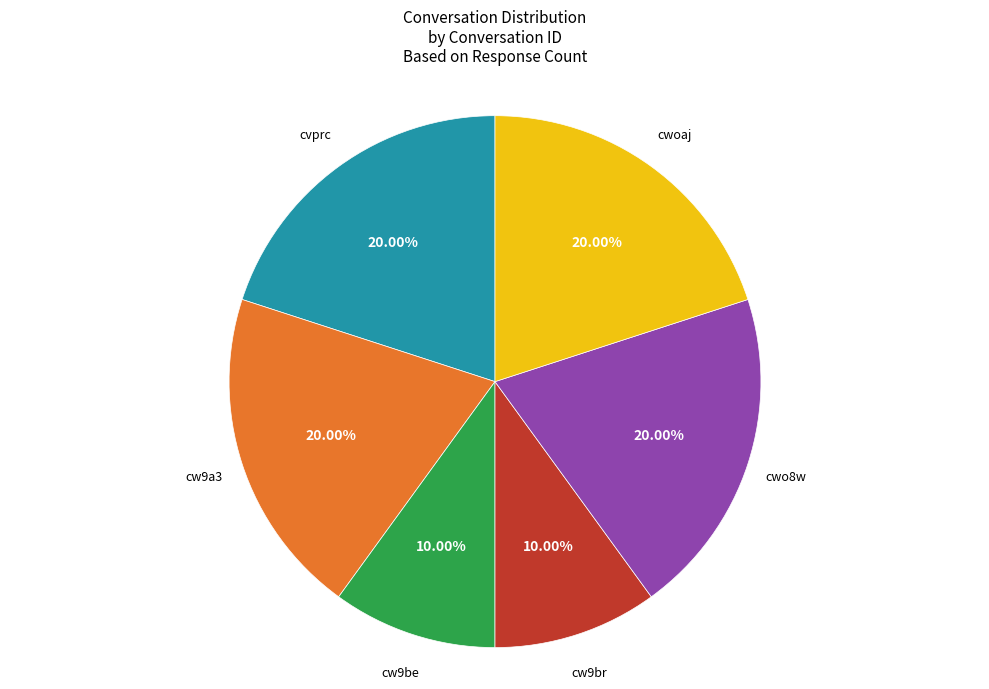

Does any single category account for the majority?

No